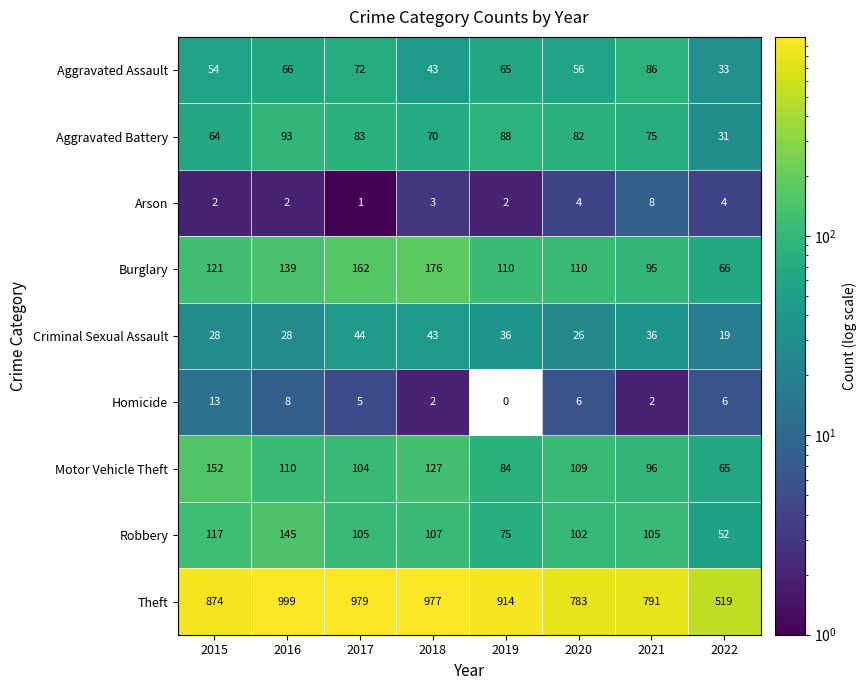

Which series has the widest spread of values?

Theft